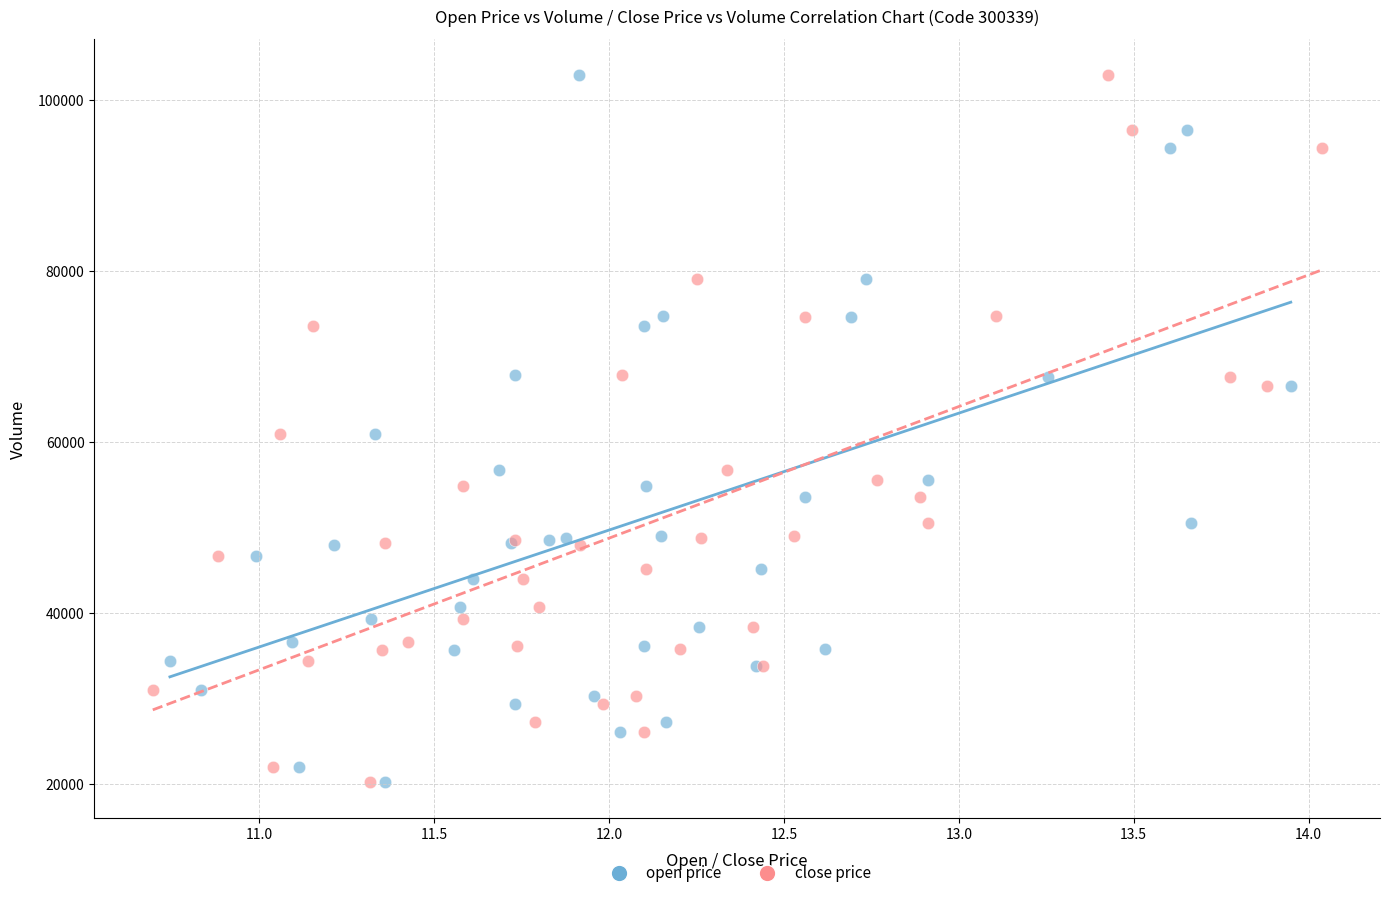

What are all the series names shown in the legend?

open price, close price